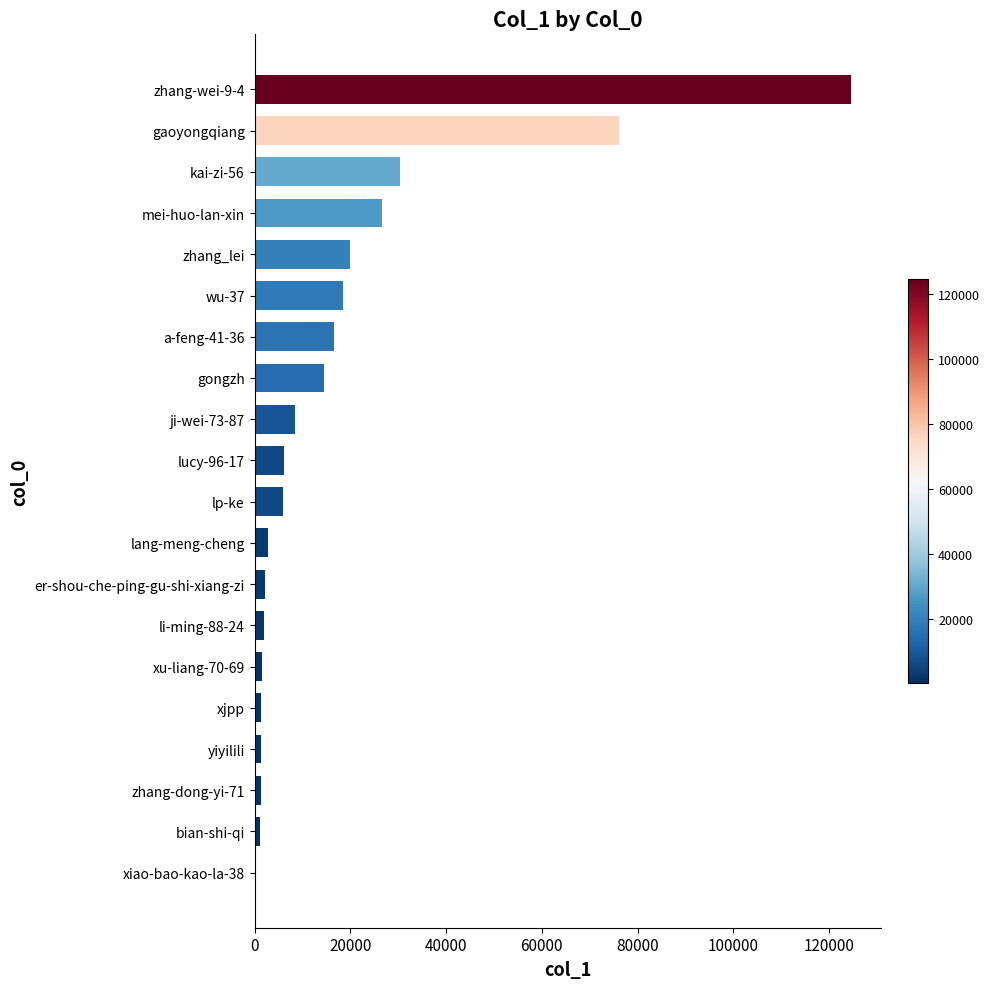

What is the greatest value displayed?

124640